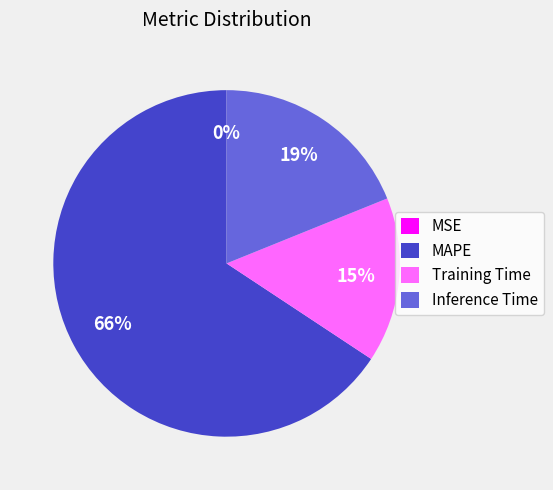

The MAPE slice represents 66% of the pie. True or false?

True